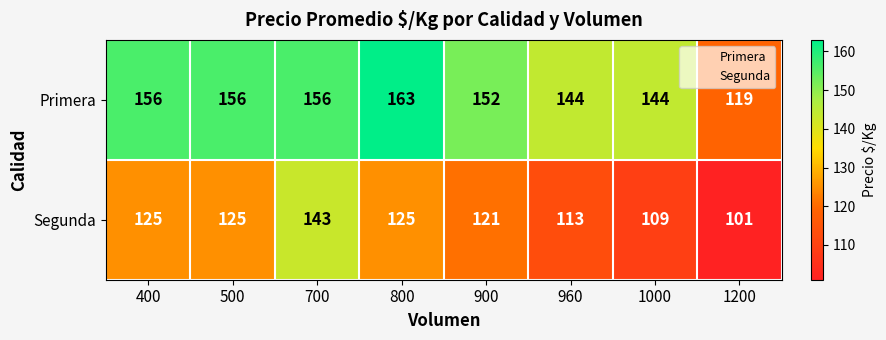

Which series changed the most between 500 and 1200?

Primera